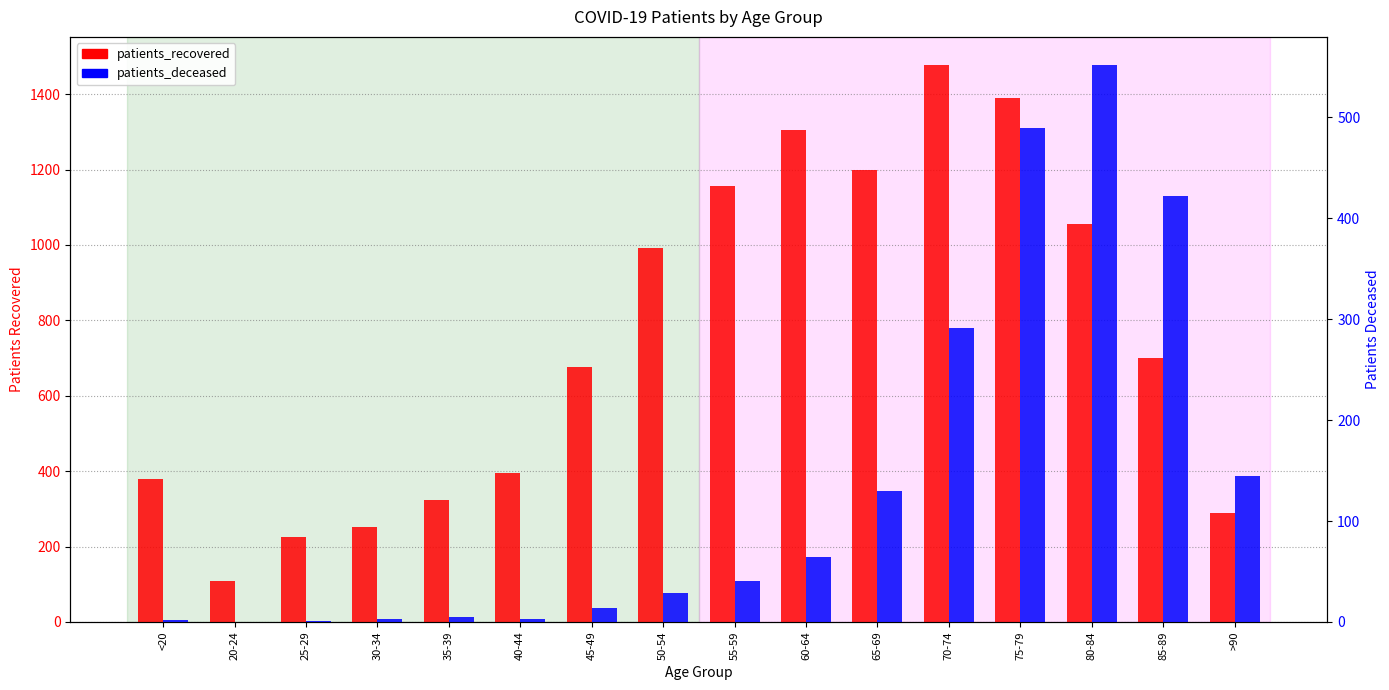

How many bars are there in each group?

2